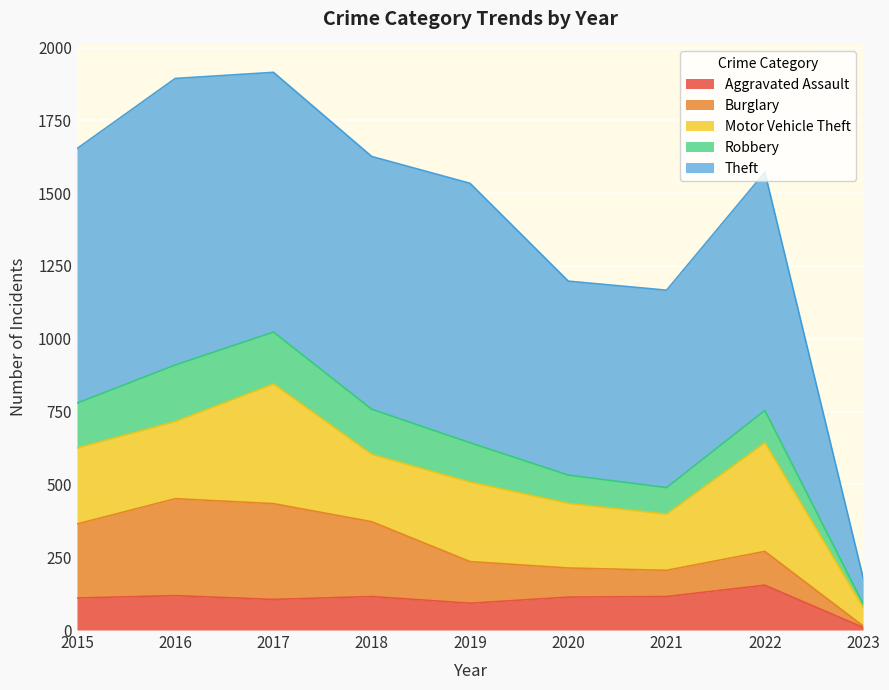

Reading left to right, what are all the values shown in this chart?

Aggravated Assault: 110	118	105	115	92	113	115	154	9
Burglary: 254	333	329	257	143	100	90	116	5
Motor Vehicle Theft: 261	265	411	231	273	222	193	373	63
Robbery: 154	194	178	155	135	97	91	111	13
Theft: 874	984	892	868	891	666	678	818	90